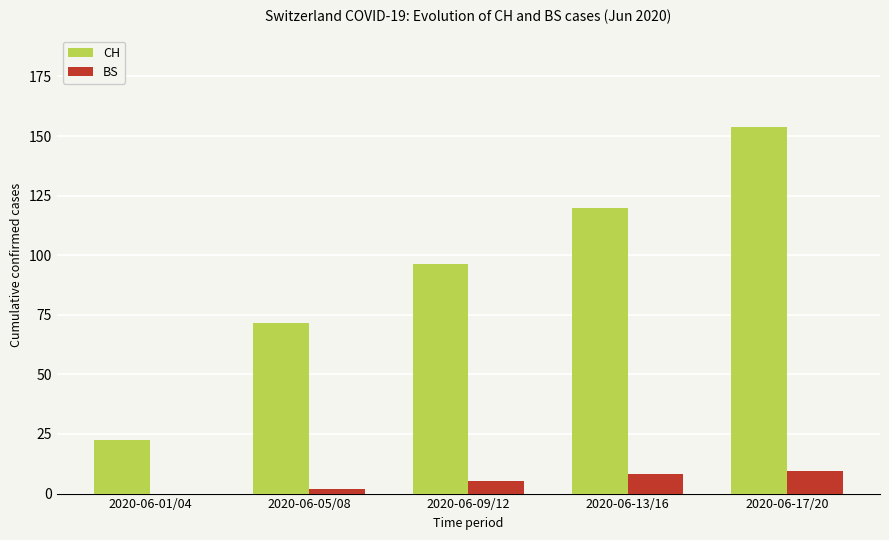

What value does the CH series have at 2020-06-13/16?

120.0